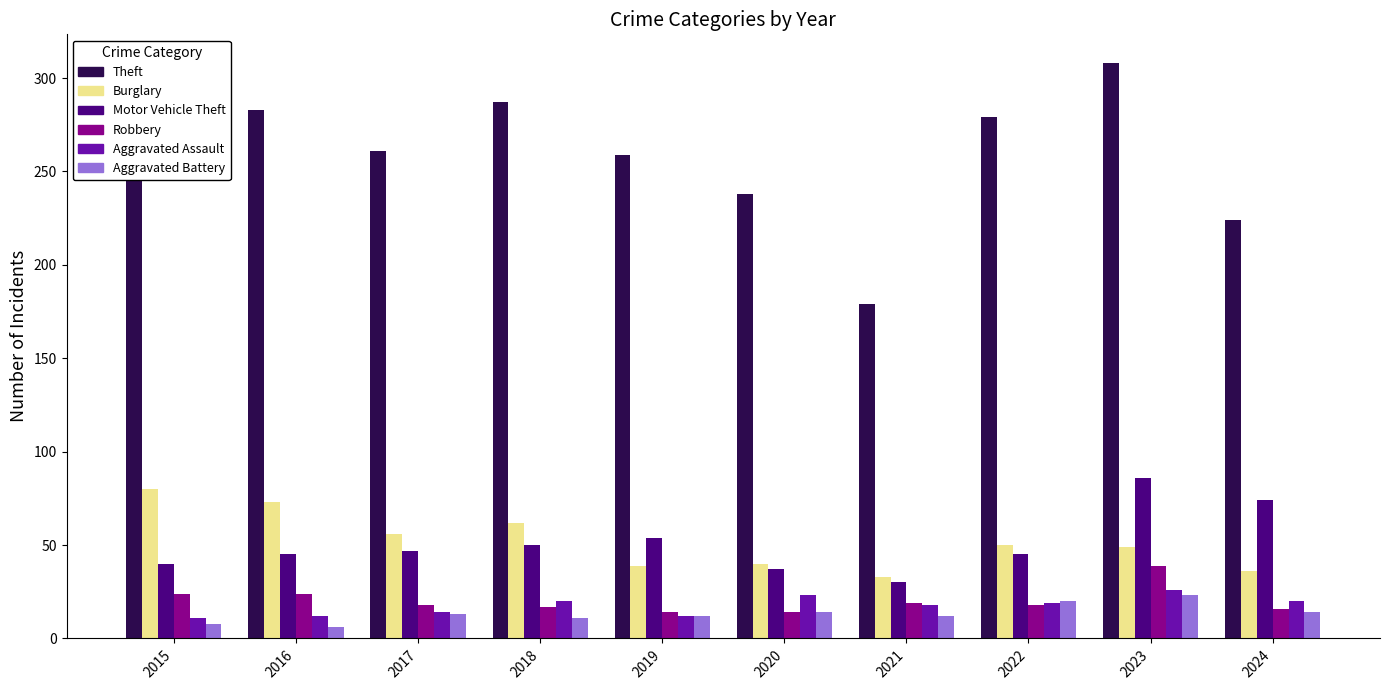

What is the total value across all series at 2019?

390